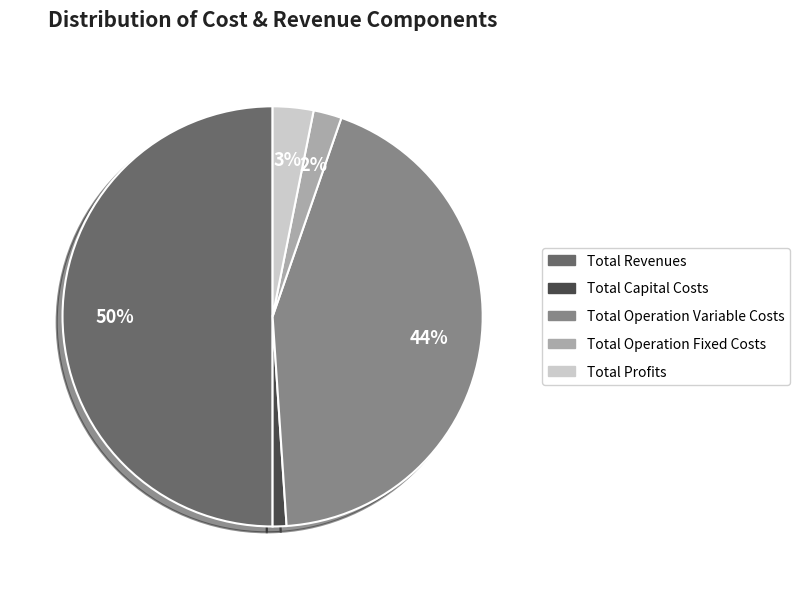

To the nearest percent, what is the average slice percentage?

20%